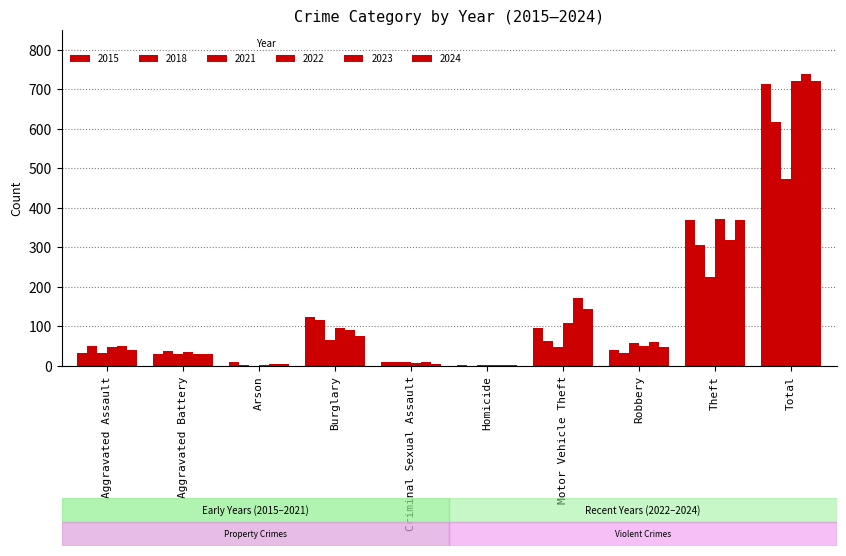

Reading right to left, list all the values displayed in this chart.

2015: Total=713	Theft=369	Robbery=41	Motor Vehicle Theft=96	Homicide=3	Criminal Sexual Assault=9	Burglary=123	Arson=9	Aggravated Battery=31	Aggravated Assault=32
2018: Total=616	Theft=305	Robbery=33	Motor Vehicle Theft=63	Homicide=0	Criminal Sexual Assault=9	Burglary=117	Arson=2	Aggravated Battery=37	Aggravated Assault=50
2021: Total=474	Theft=224	Robbery=59	Motor Vehicle Theft=49	Homicide=2	Criminal Sexual Assault=10	Burglary=67	Arson=0	Aggravated Battery=31	Aggravated Assault=32
2022: Total=722	Theft=372	Robbery=50	Motor Vehicle Theft=110	Homicide=2	Criminal Sexual Assault=7	Burglary=95	Arson=2	Aggravated Battery=36	Aggravated Assault=48
2023: Total=739	Theft=319	Robbery=61	Motor Vehicle Theft=171	Homicide=3	Criminal Sexual Assault=9	Burglary=91	Arson=5	Aggravated Battery=30	Aggravated Assault=50
2024: Total=720	Theft=369	Robbery=47	Motor Vehicle Theft=143	Homicide=3	Criminal Sexual Assault=5	Burglary=77	Arson=4	Aggravated Battery=31	Aggravated Assault=41